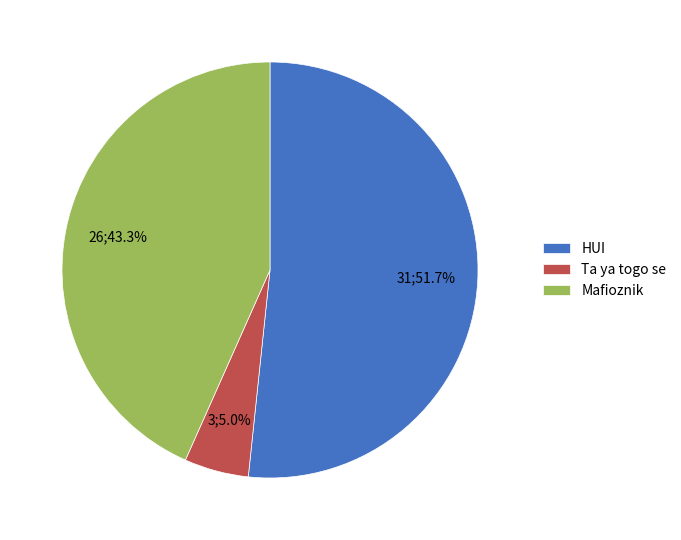

Combined, what portion of the pie is Ta ya togo se and HUI?

56.7%